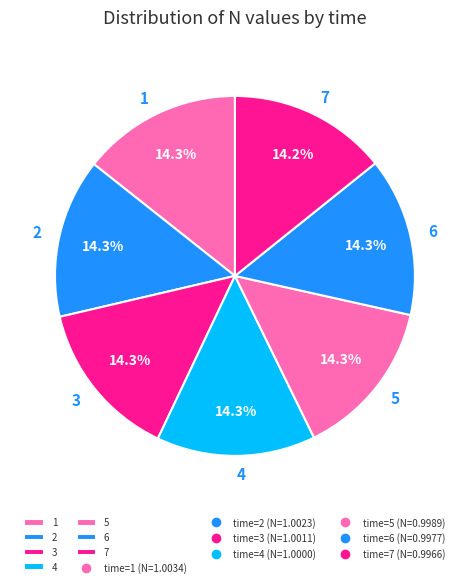

Does any single category account for the majority?

No